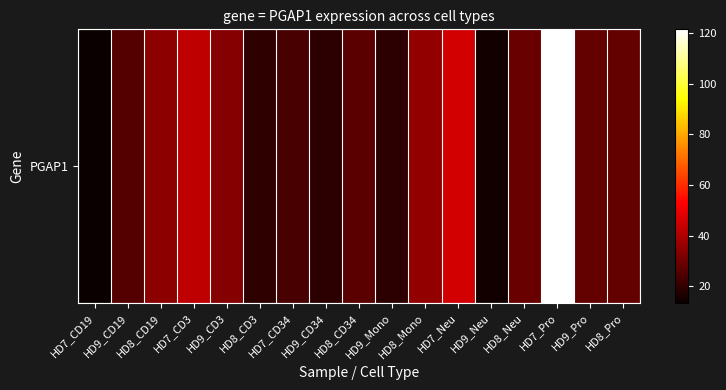

At which label is the value closest to 67?

HD7_Neu